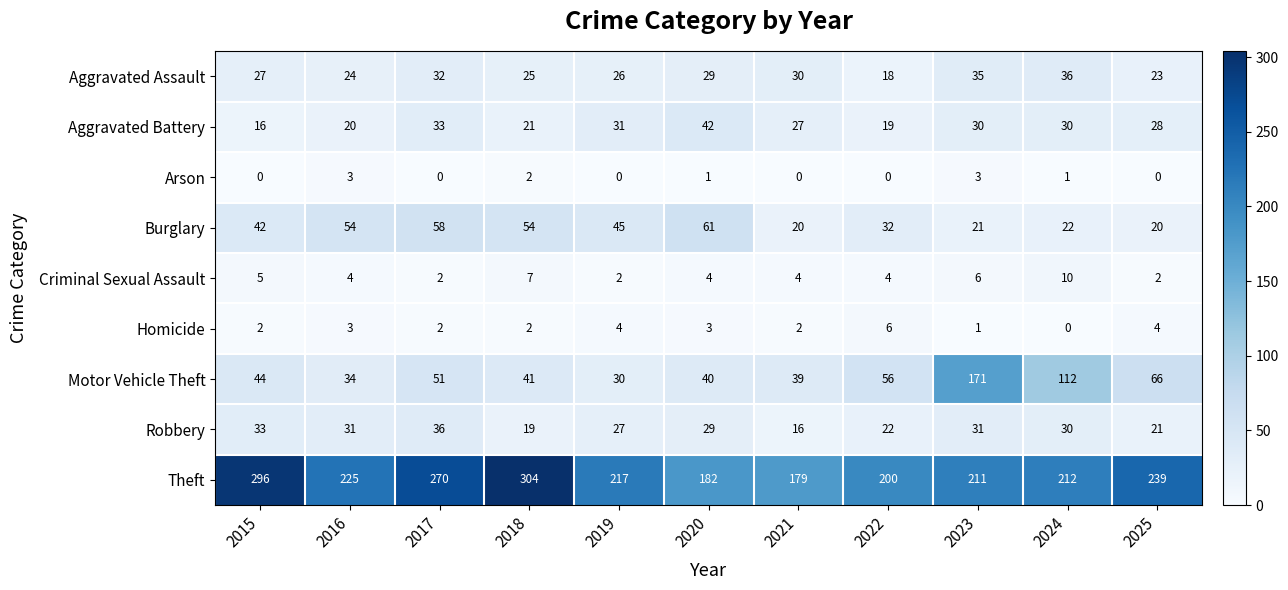

Which category has the highest value across all series?

2018